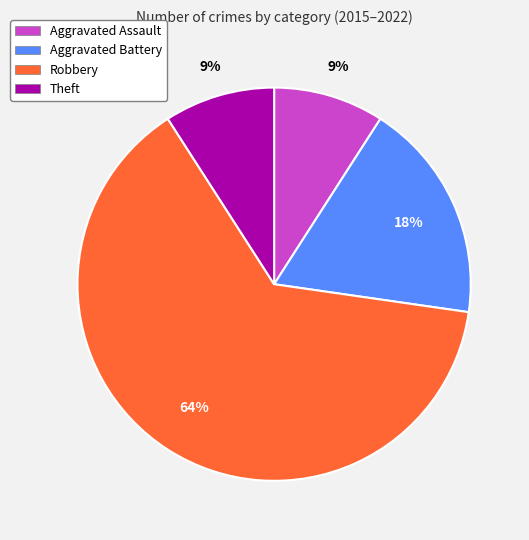

How many segments does this pie chart have?

4